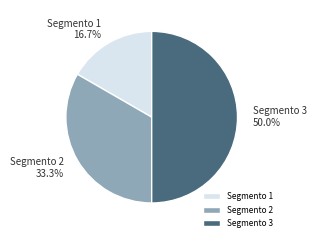

Rank the categories by value from highest to lowest.

Segmento 3, Segmento 2, Segmento 1